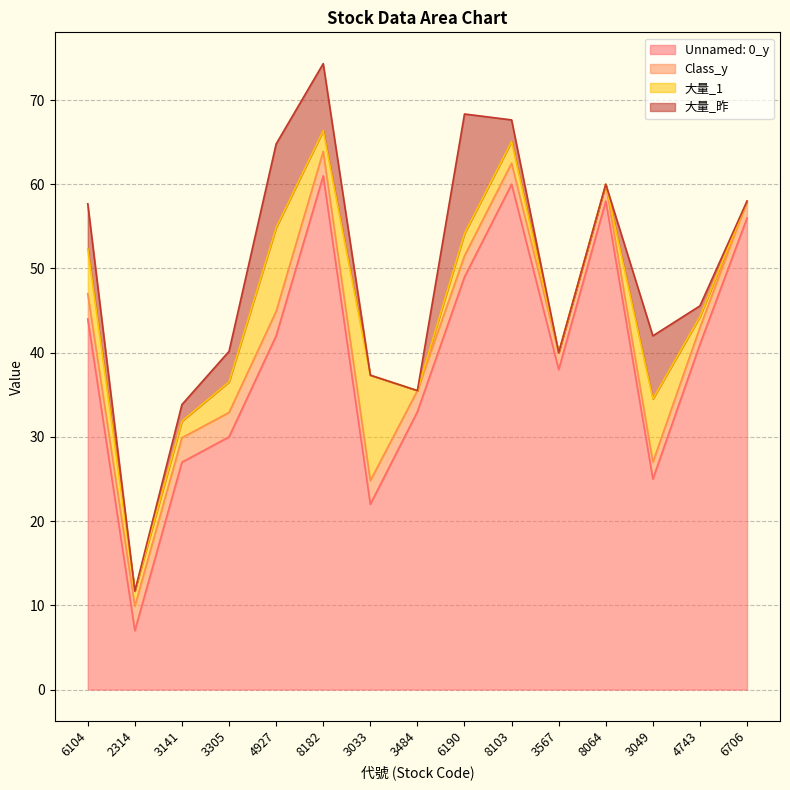

Between 8064 and 6706, which series saw the biggest shift?

Unnamed: 0_y